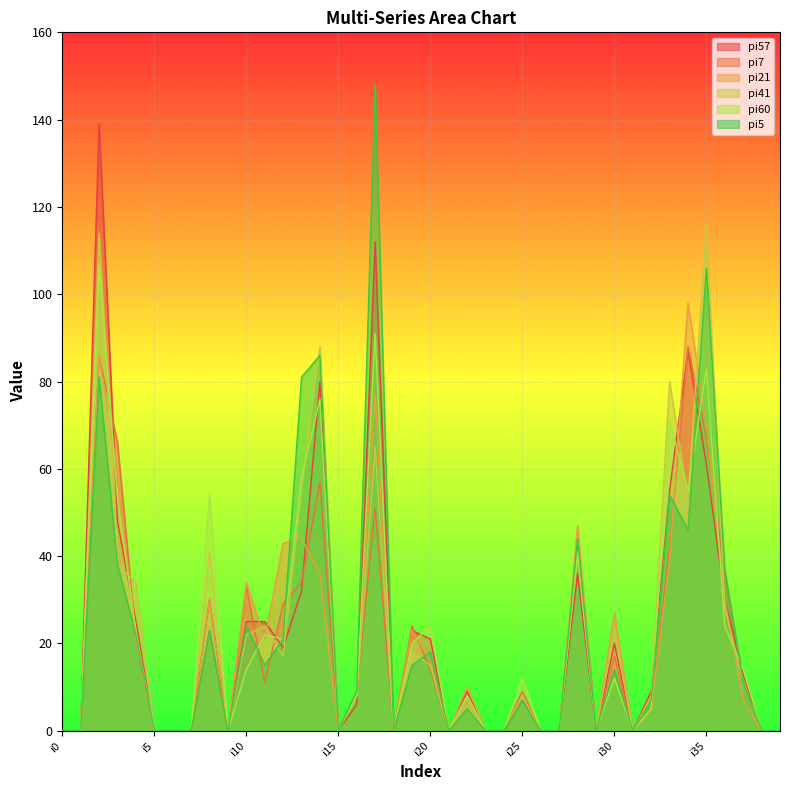

Where is pi21 nearest to the value 49?

i28